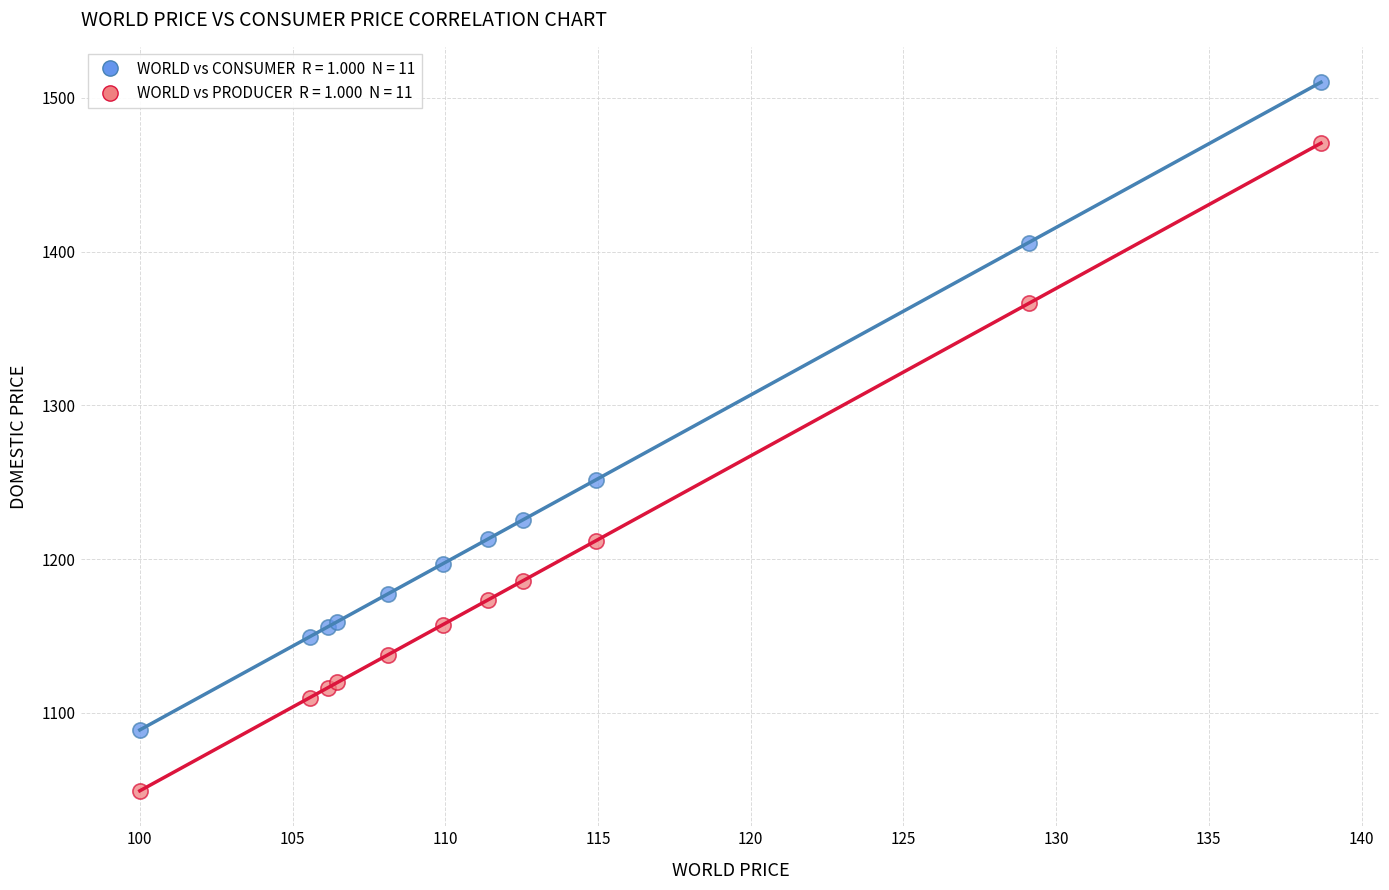

Across all series, what Y value is closest to 1279?

1251.7